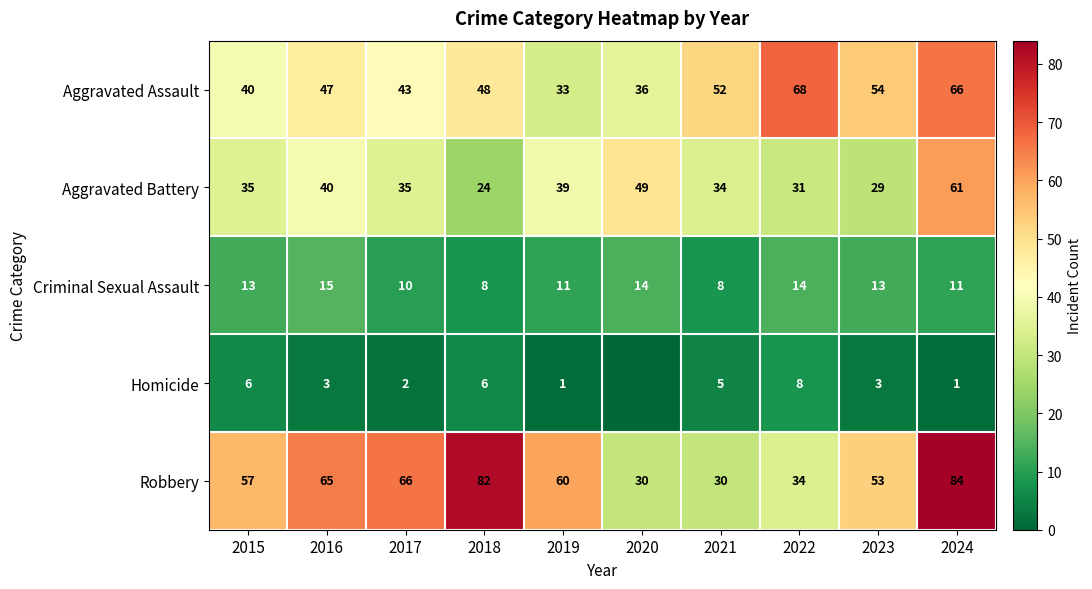

What is the difference between the highest and lowest values at 2018?

76